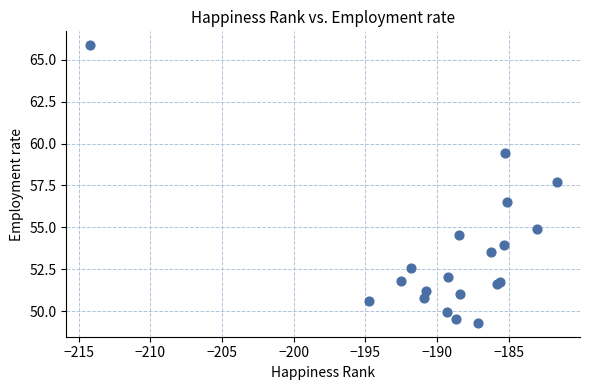

What Y value in the scatter plot is closest to 57?

56.5